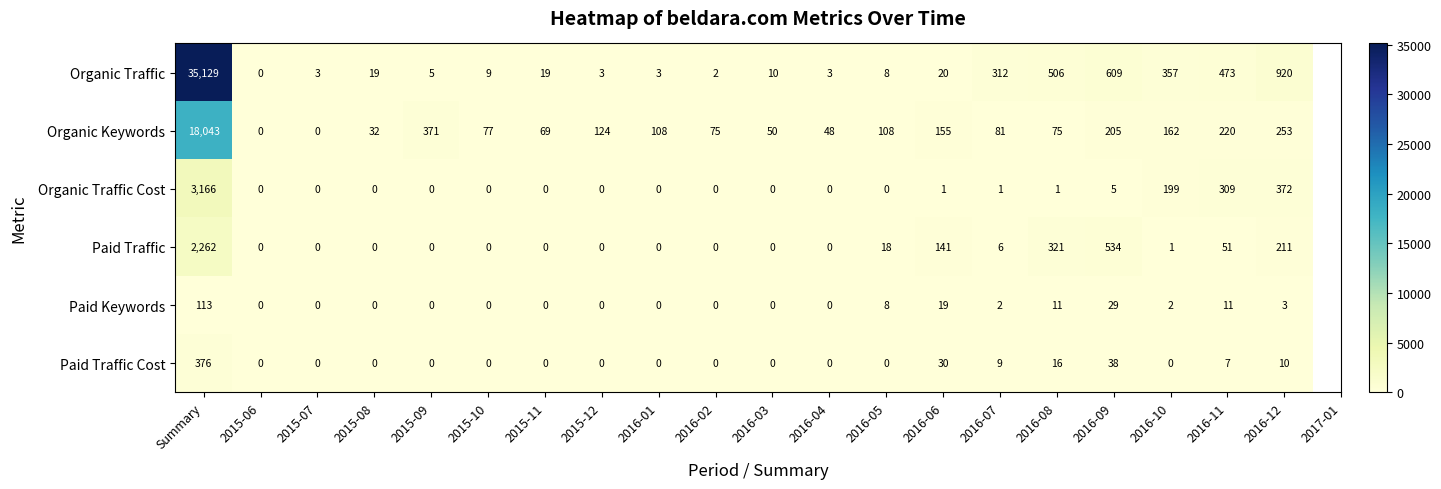

Where does the Organic Keywords series first go above 108?

Summary